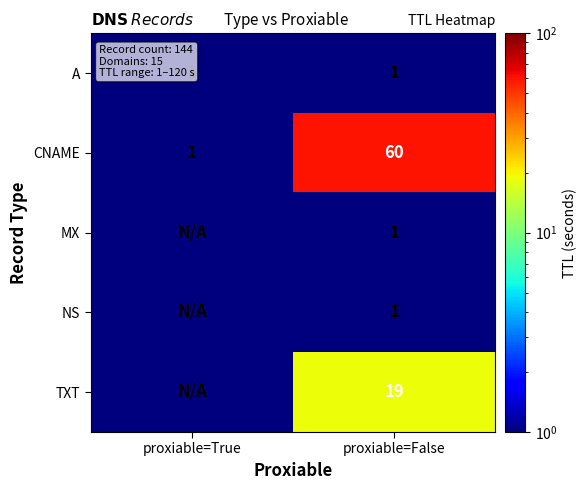

What is the sum of the A values at proxiable=False and proxiable=True?

2.0